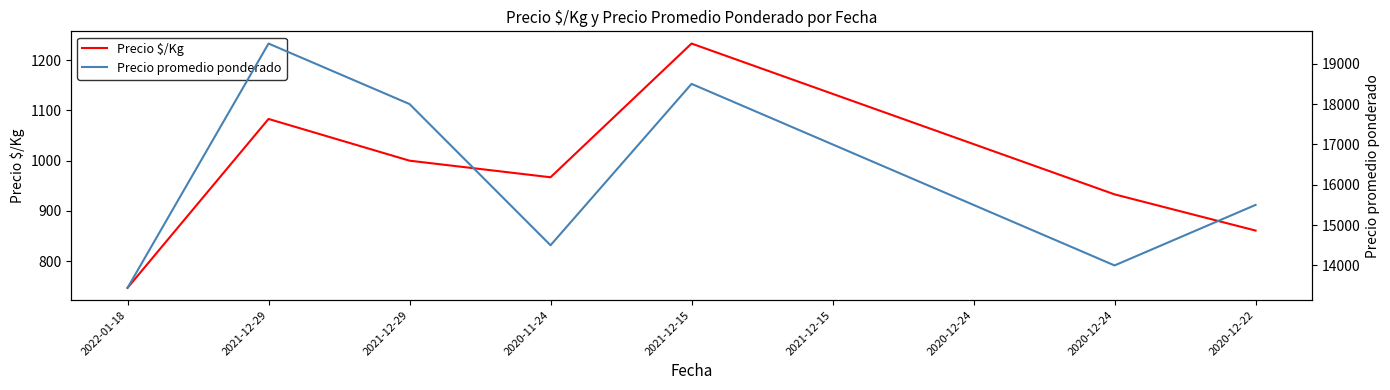

The Precio promedio ponderado series shows 5381 at 2021-12-15. True or false?

False